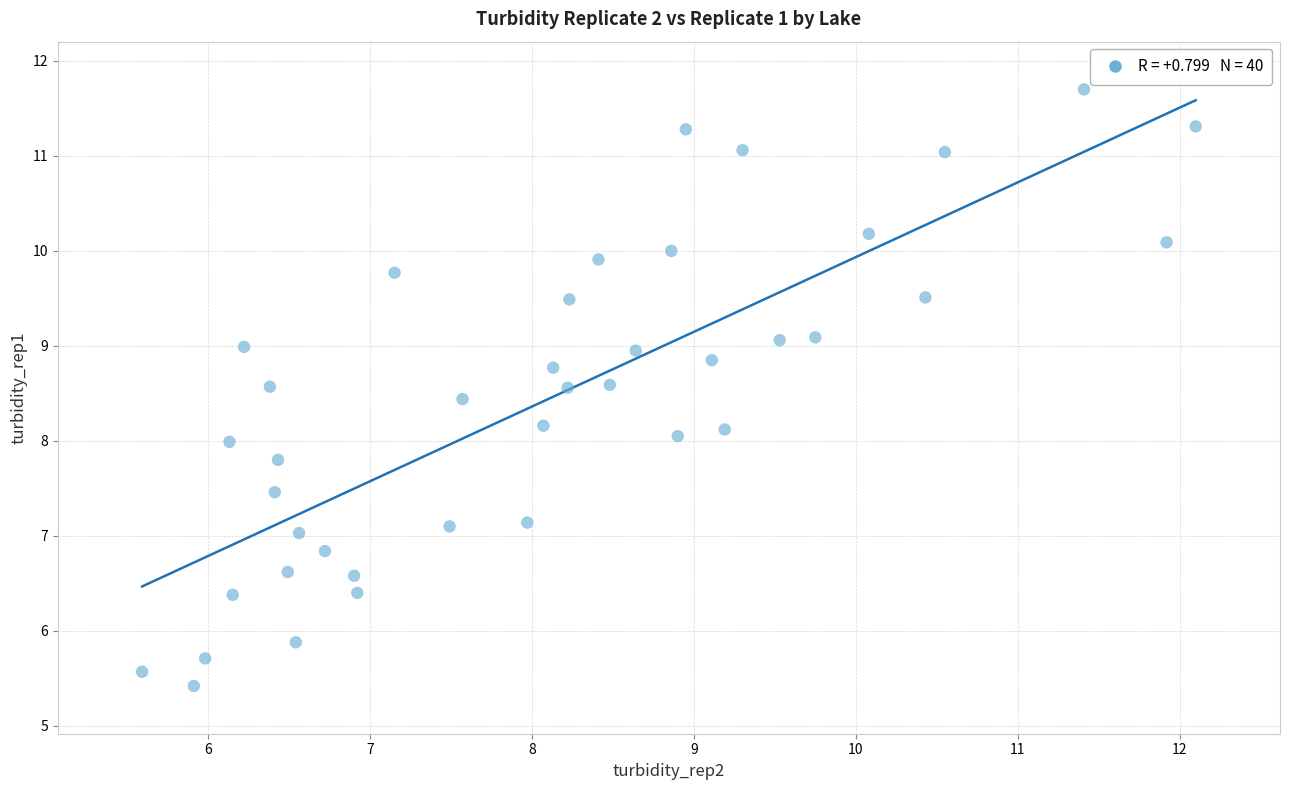

What is the range of Y values (max minus min)?

6.3